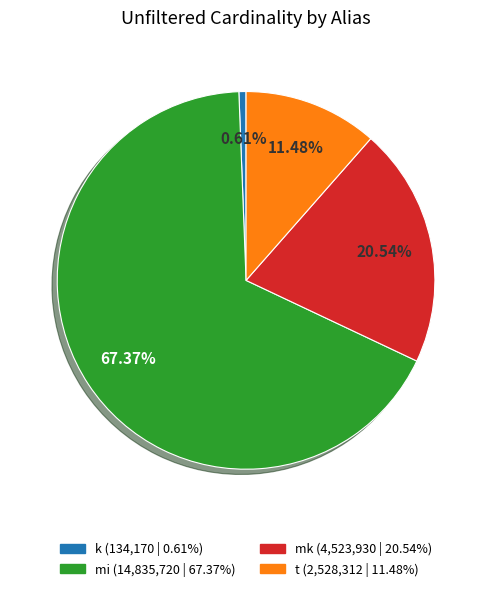

Which has a higher value, mk or k?

mk